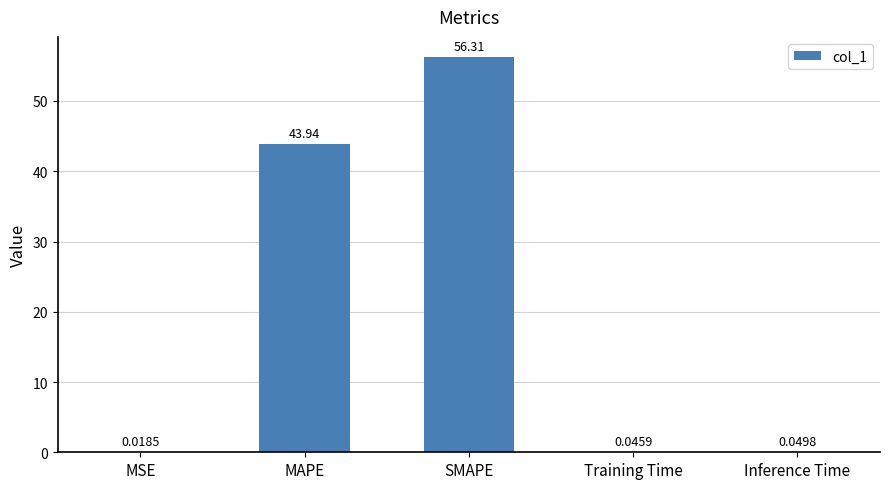

What is the greatest value displayed?

56.3